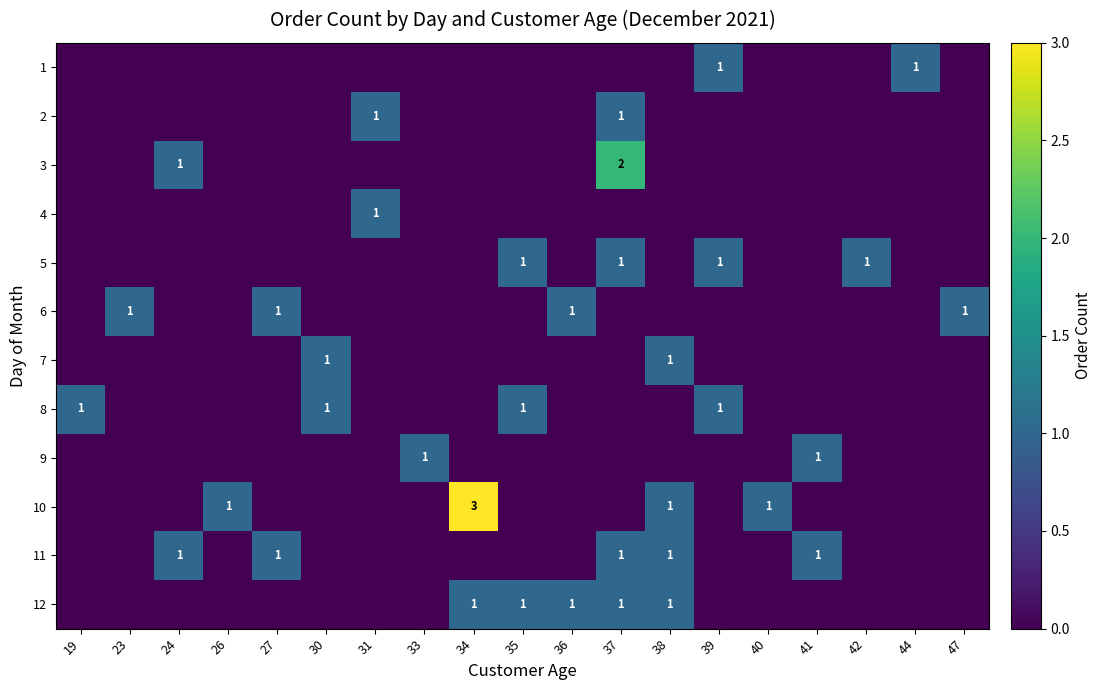

What is the greatest value displayed?

3